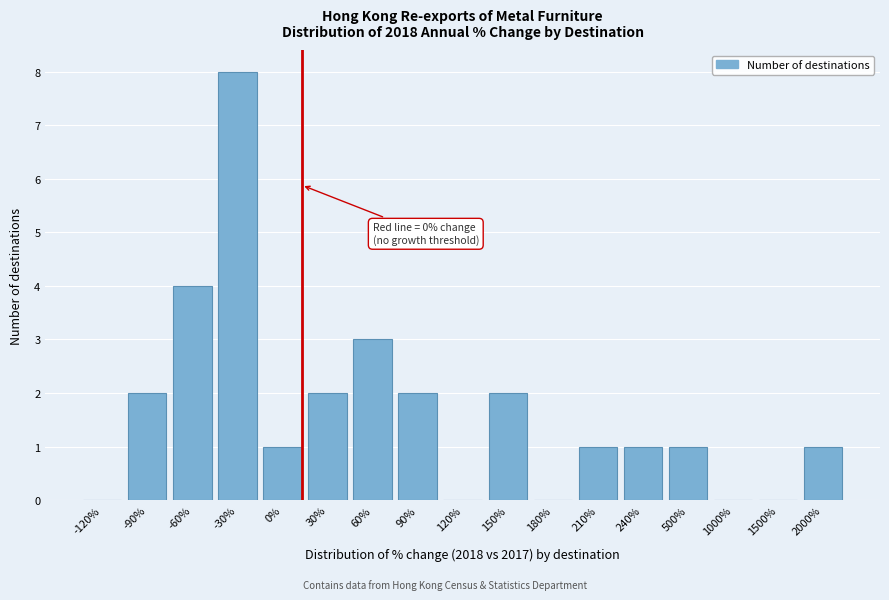

Reading left to right, extract all data points from this chart.

-120%=0	-90%=2	-60%=4	-30%=8	0%=1	30%=2	60%=3	90%=2	120%=0	150%=2	180%=0	210%=1	240%=1	500%=1	1000%=0	1500%=0	2000%=1